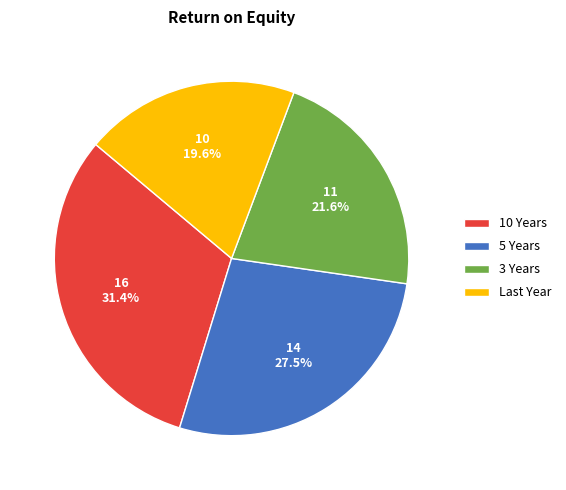

True or false: 10 Years accounts for 31% of the total.

True